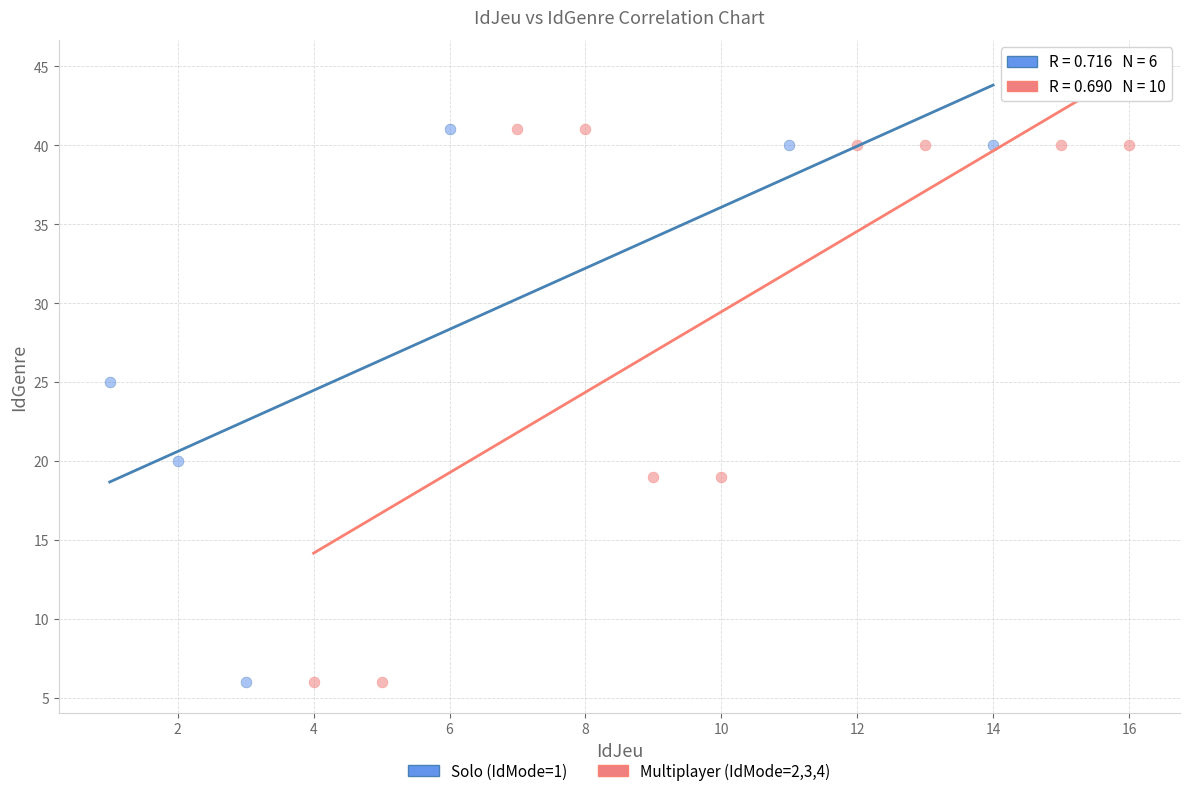

What are all the series names shown in the legend?

Solo (IdMode=1), Multiplayer (IdMode=2,3,4)